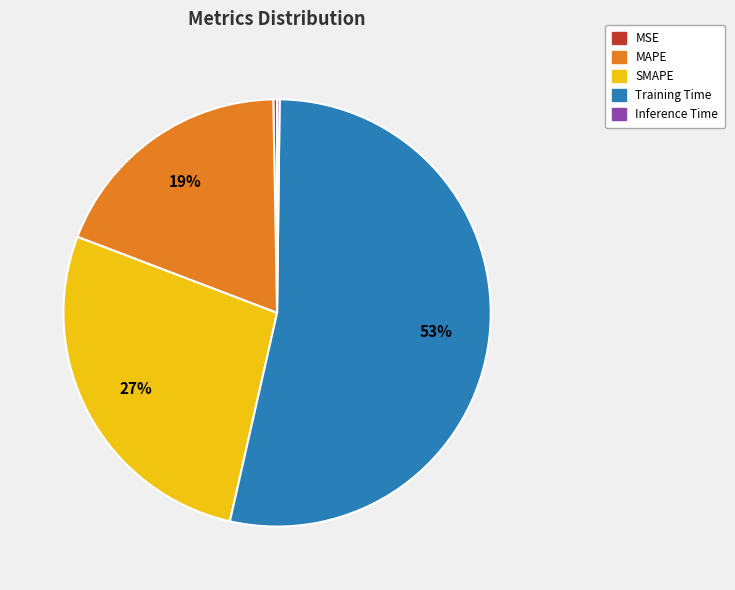

Is the sum of Training Time and MAPE greater than half?

Yes